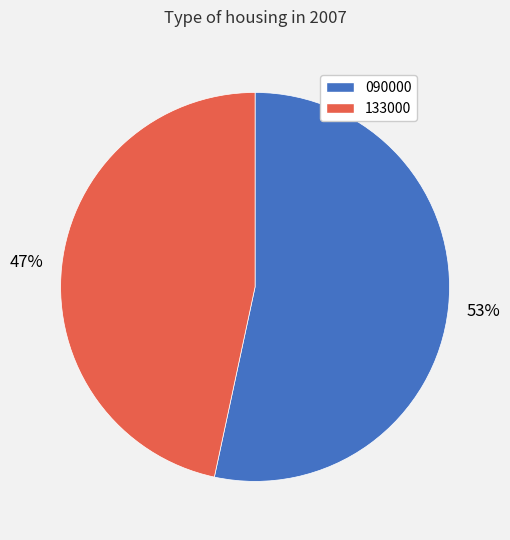

Is the sum of 090000 and 133000 greater than half?

Yes